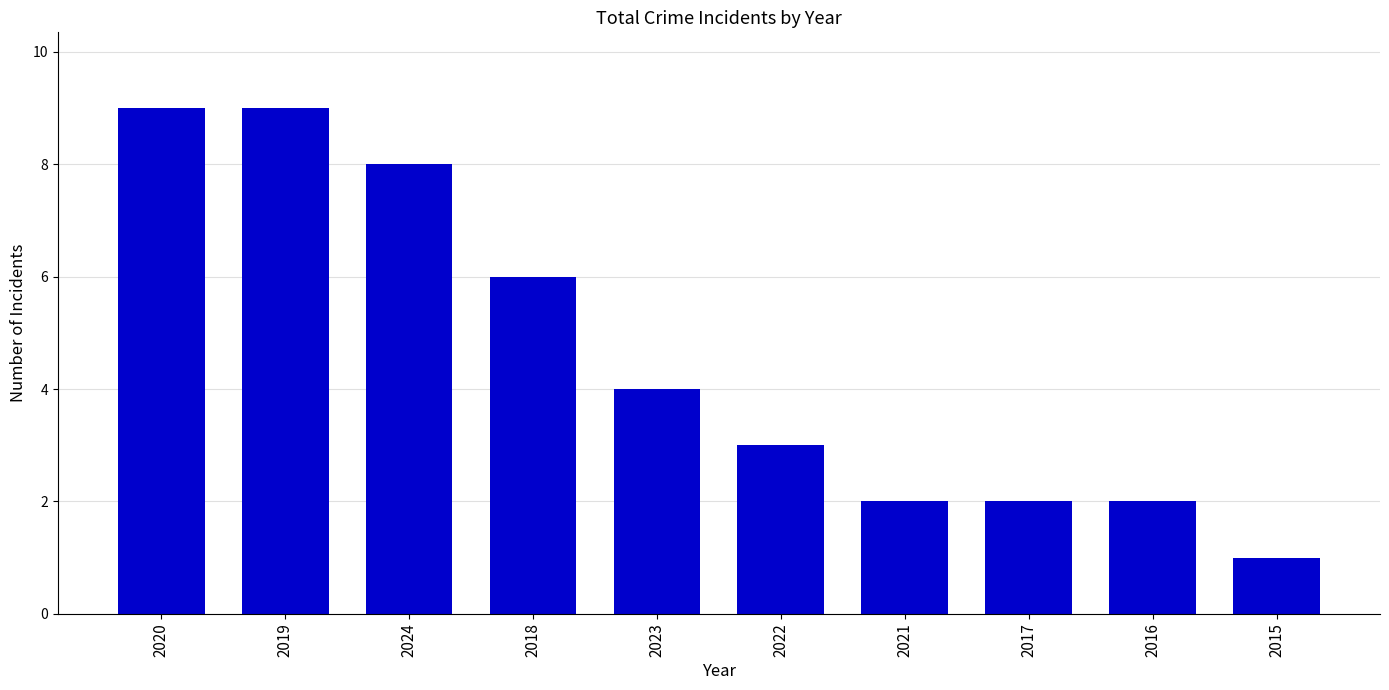

Between 2024 and 2021, which is larger?

2024